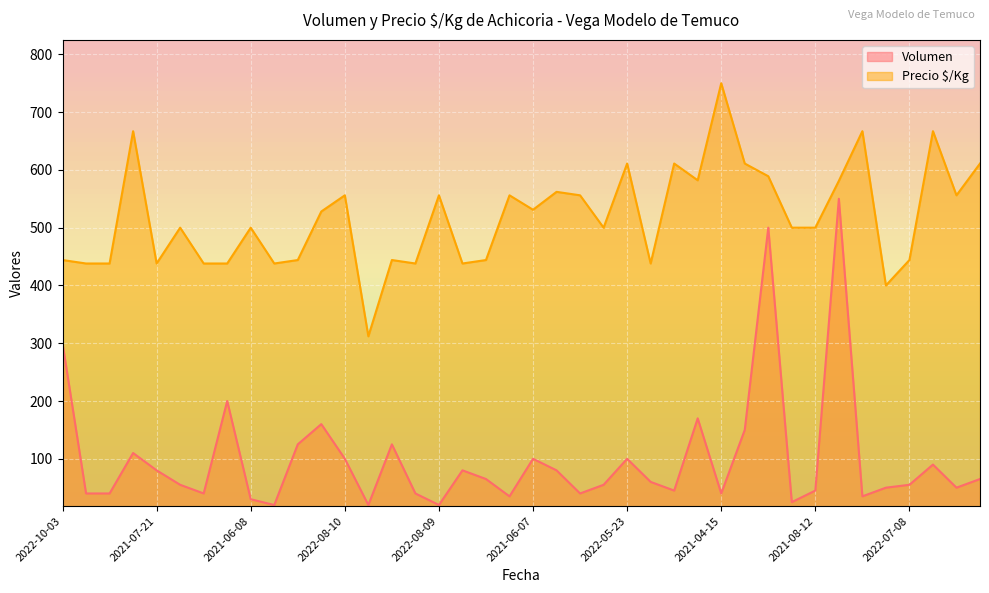

Where is Precio $/Kg nearest to the value 531?

2021-06-07